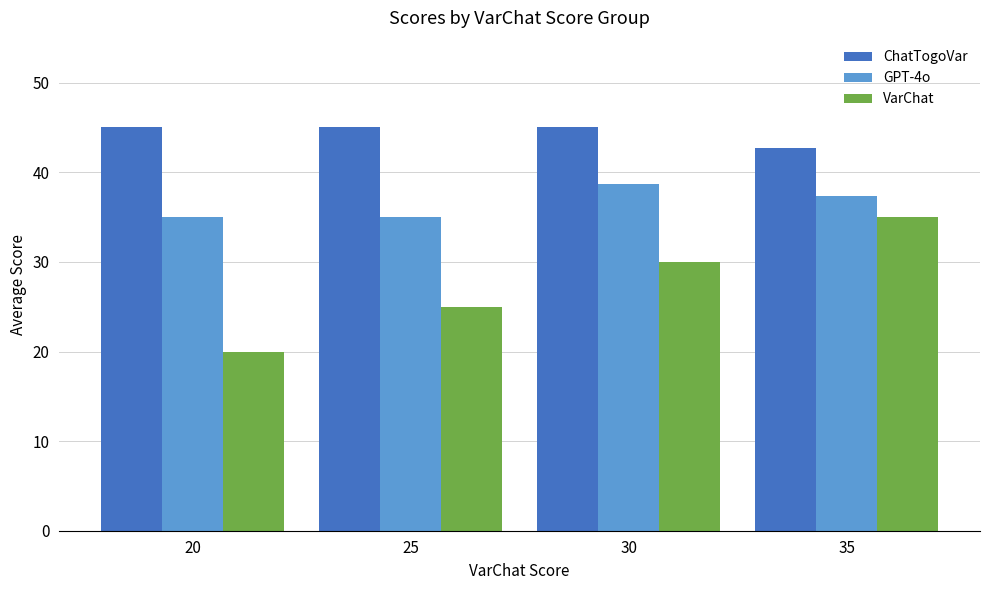

What is the approximate value of GPT-4o at 20?

35.0